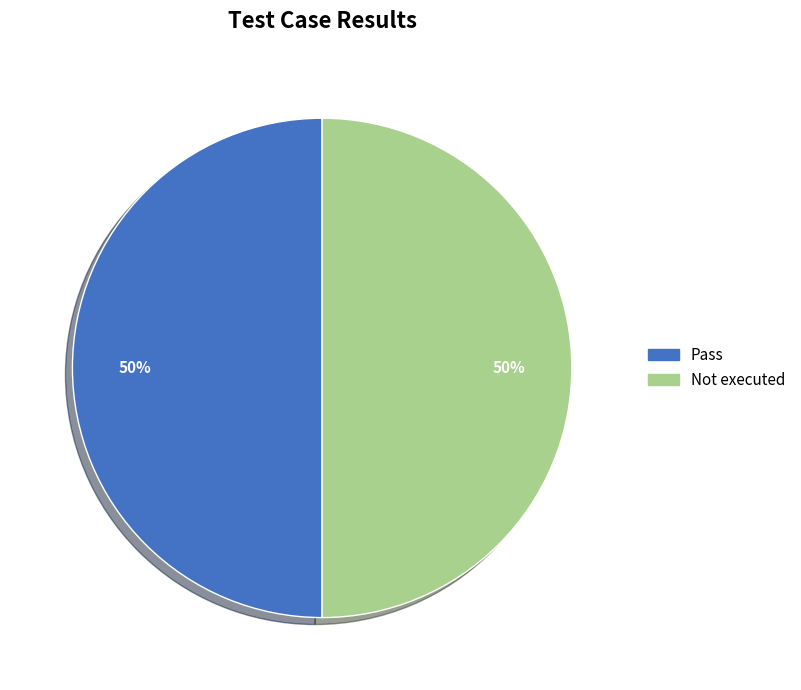

True or false: Pass accounts for 56% of the total.

False